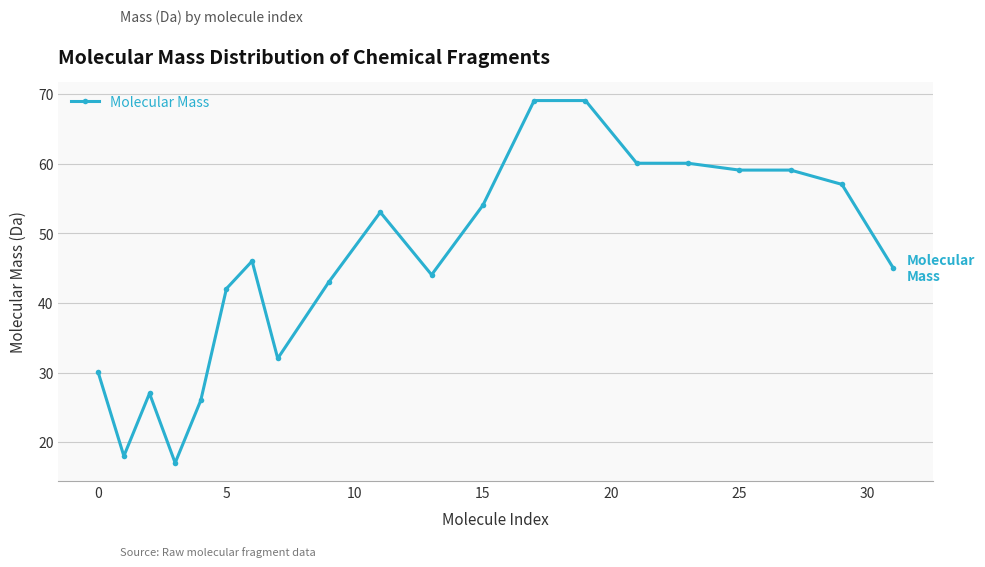

What is the smallest value displayed?

17.0